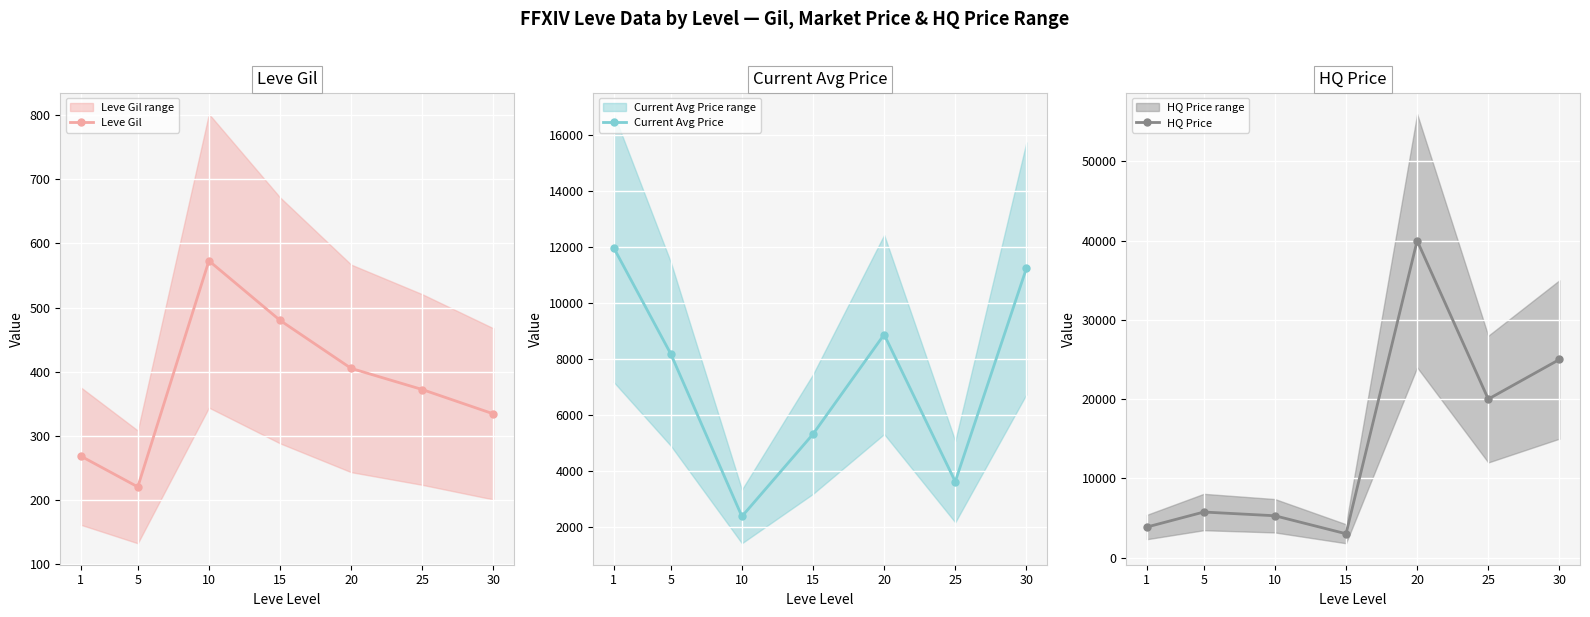

The Leve Gil series shows 405 at 20. True or false?

True